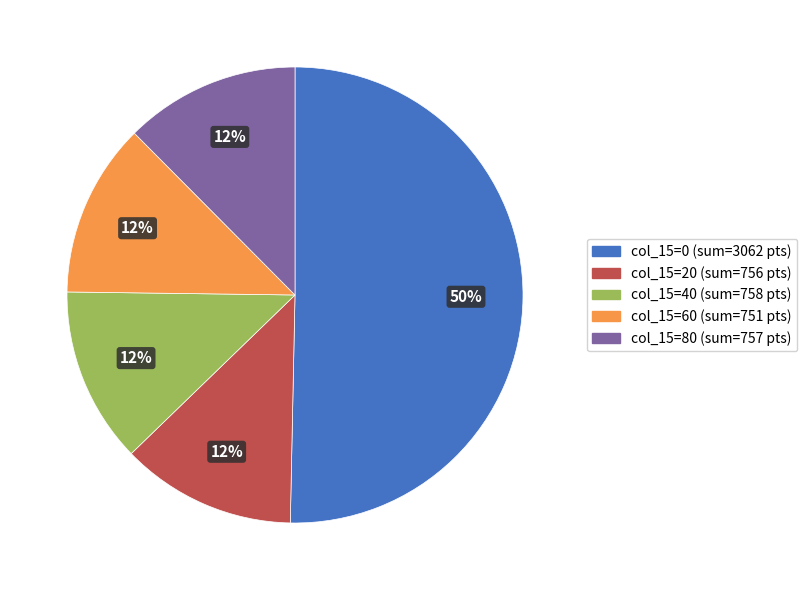

How many slices are in this pie chart?

5